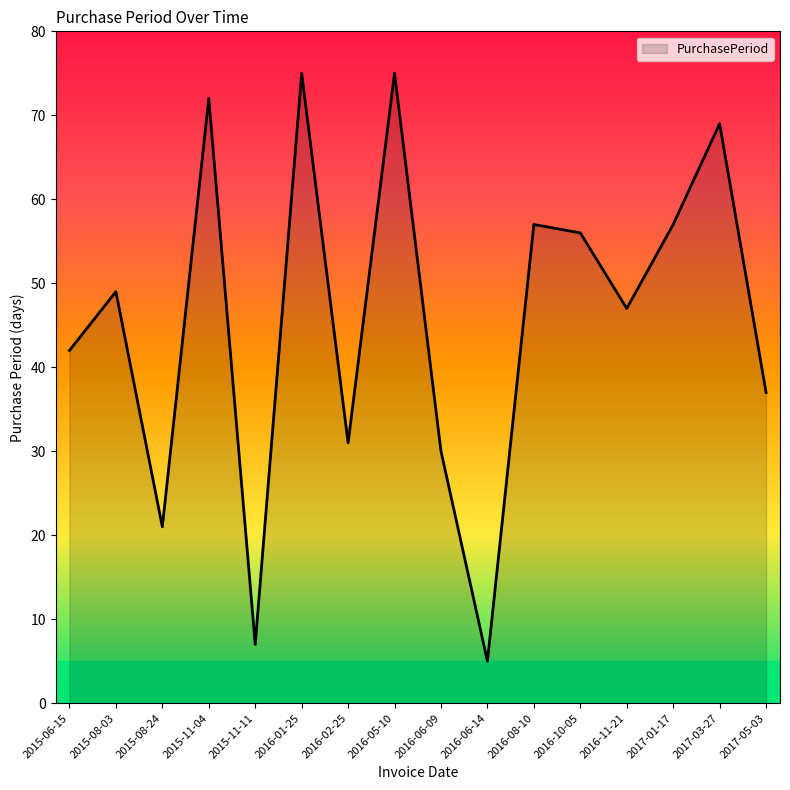

Between 2015-06-15 and 2015-11-04, which is larger?

2015-11-04